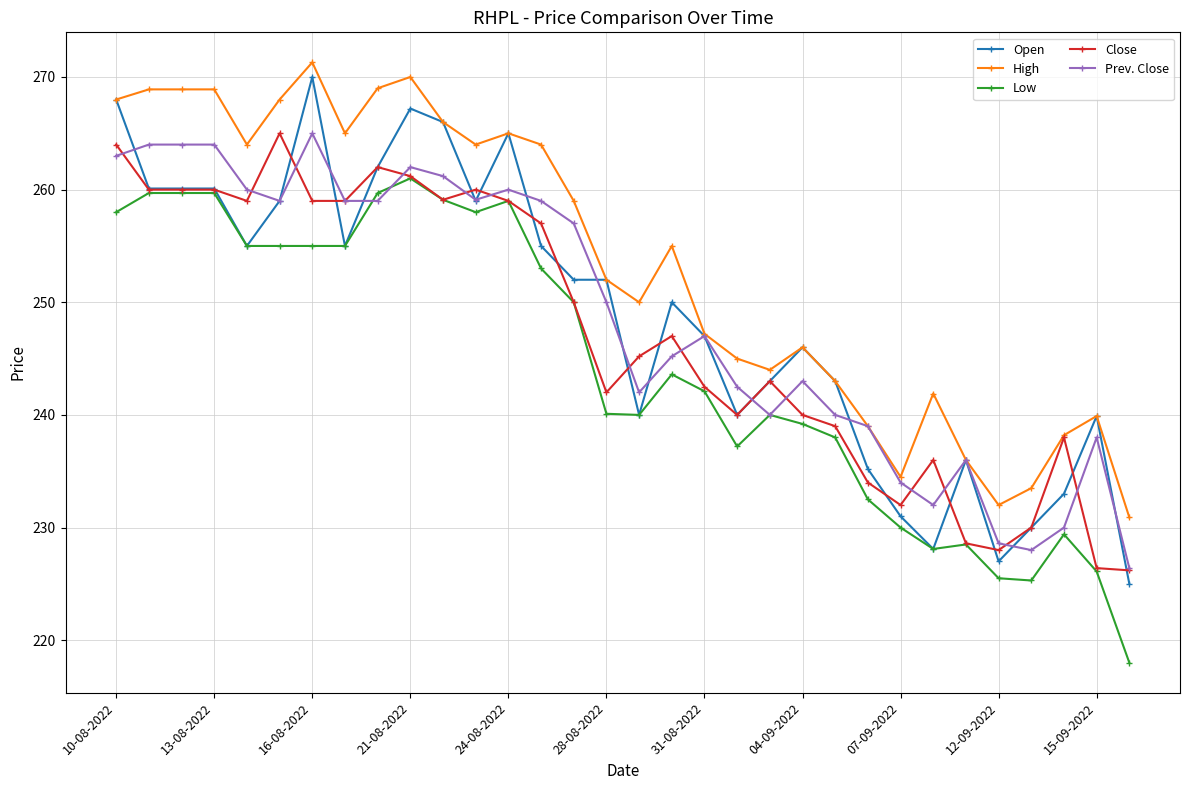

What is the value of the Low point at the 23rd from the left?

238.0